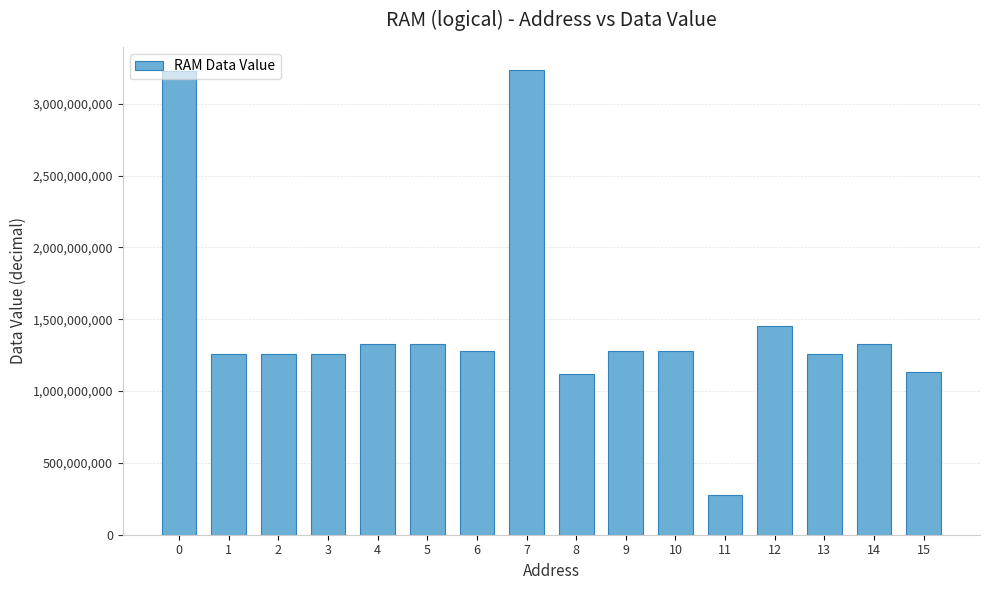

Approximately how many times larger is the value at 8 compared to 11?

4.1